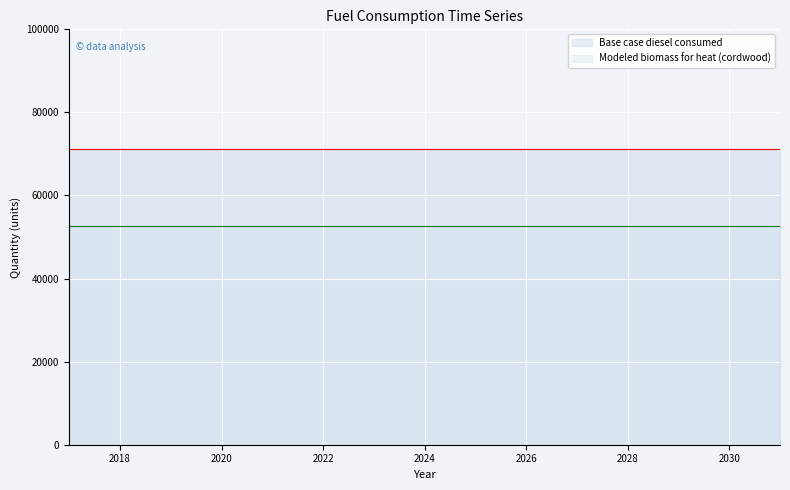

Reading left to right, what are all the values shown in this chart?

Base case diesel consumed: 71198.0	71198.0	71198.0	71198.0	71198.0	71198.0	71198.0	71198.0	71198.0	71198.0	71198.0	71198.0	71198.0	71198.0	71198.0
Modeled biomass for heat (cordwood): 52644.7	52644.7	52644.7	52644.7	52644.7	52644.7	52644.7	52644.7	52644.7	52644.7	52644.7	52644.7	52644.7	52644.7	52644.7